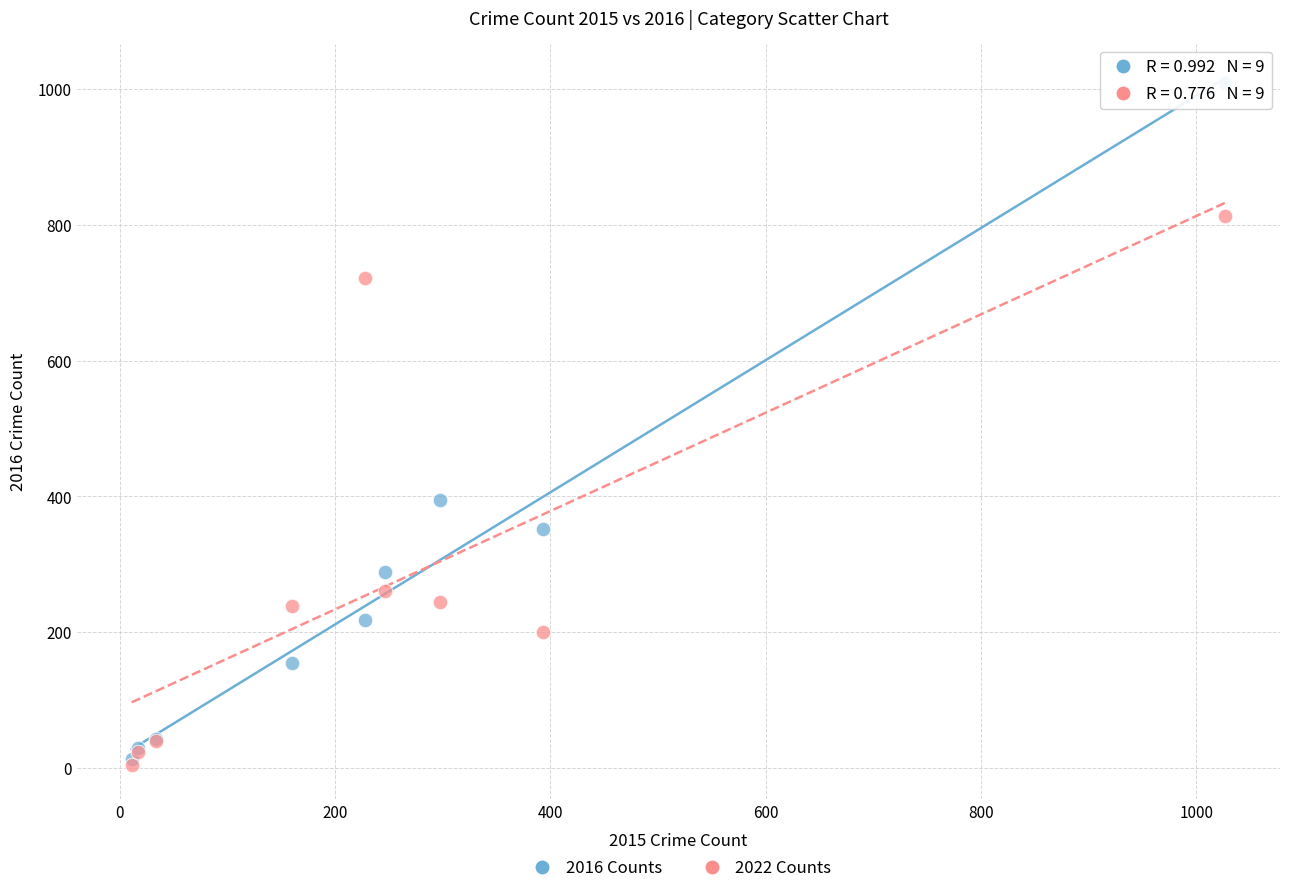

What are all the series names shown in the legend?

2016 Counts, 2022 Counts